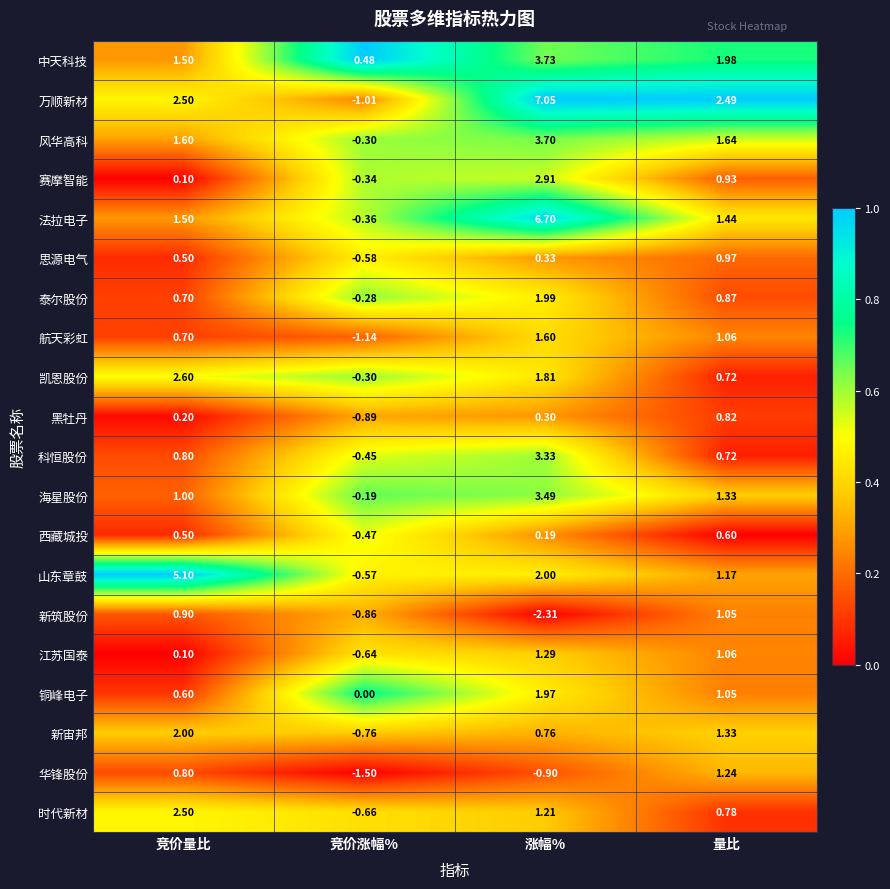

At which category is the sum across all series the highest?

涨幅%